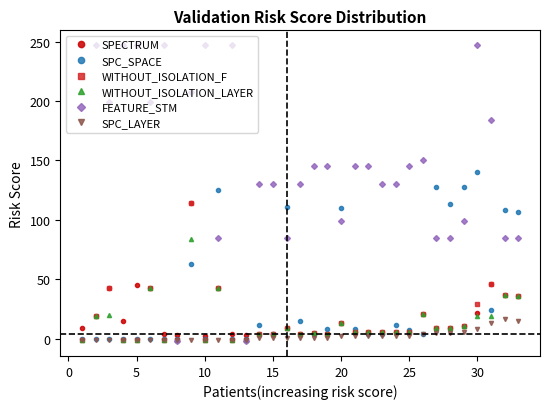

What is the highest value of the SPC_LAYER series?

17